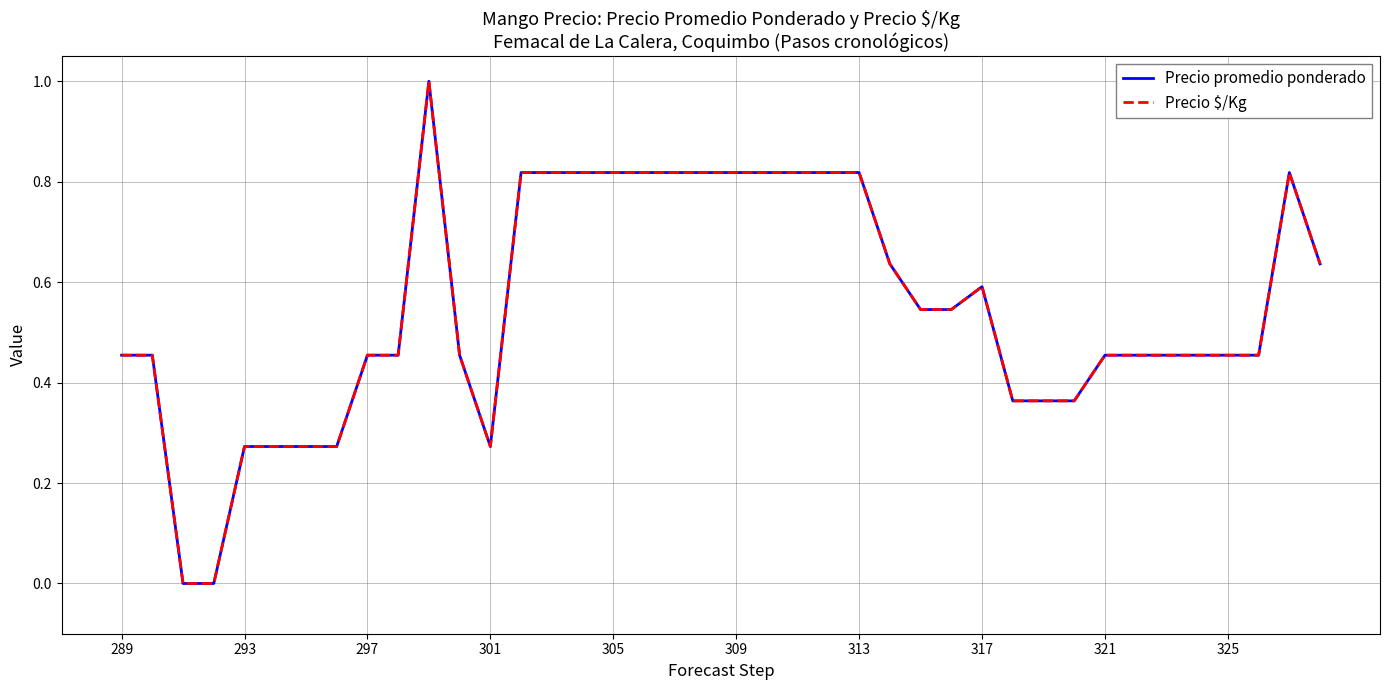

What is the maximum value shown in the chart?

1.0